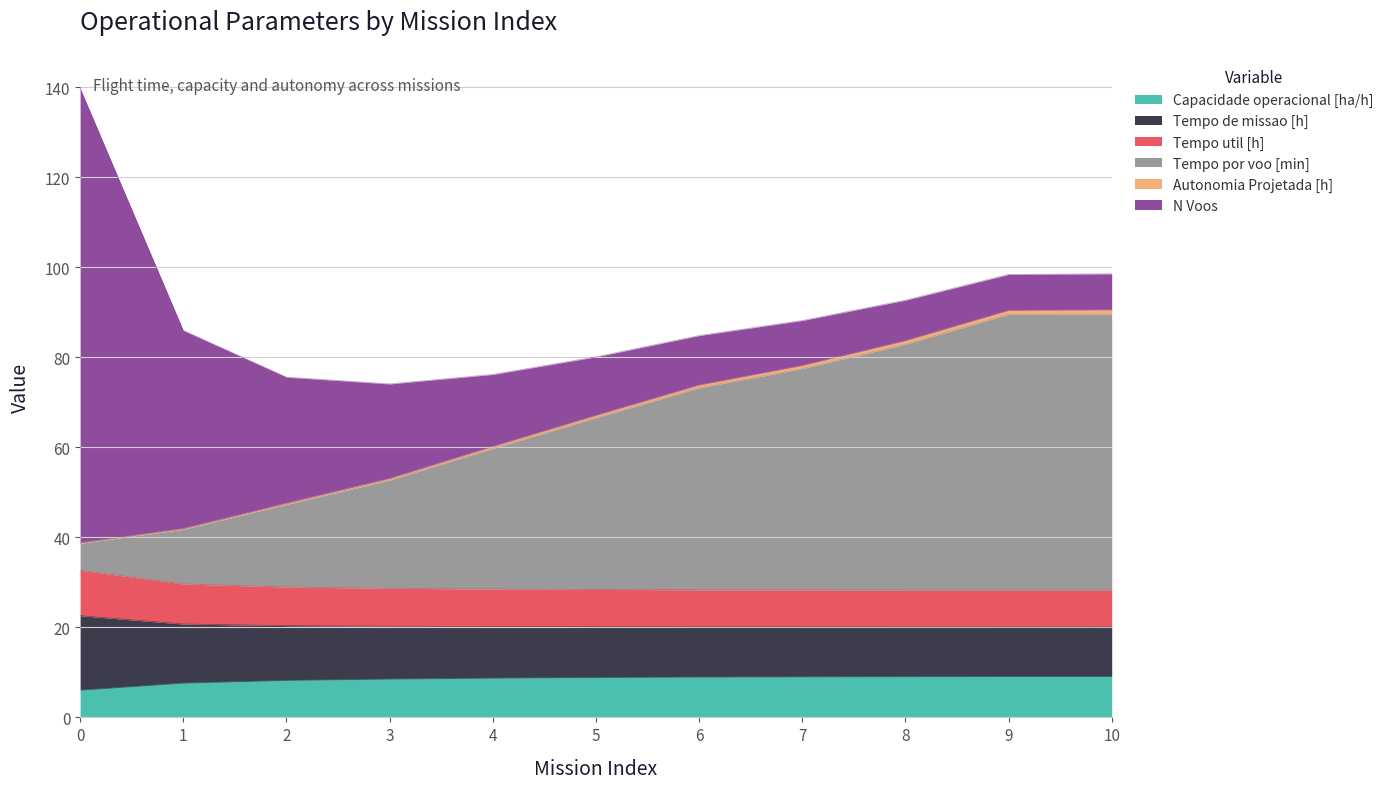

What is the maximum value for Capacidade operacional [ha/h]?

9.1